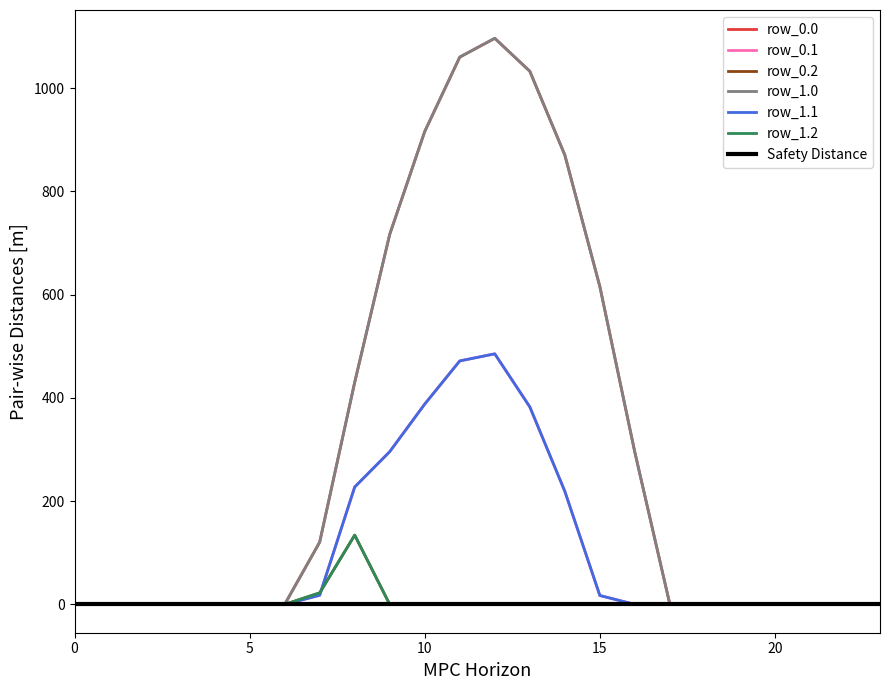

How many positive values does the row_1.1 series have?

9